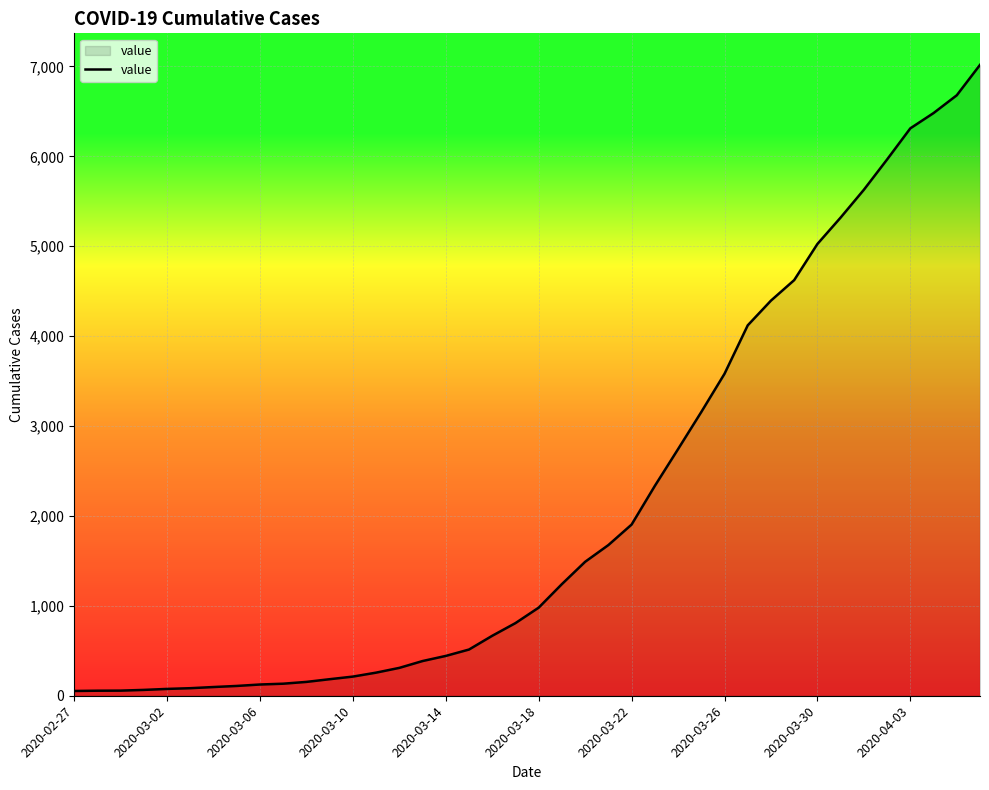

What is the maximum value shown in the chart?

7017